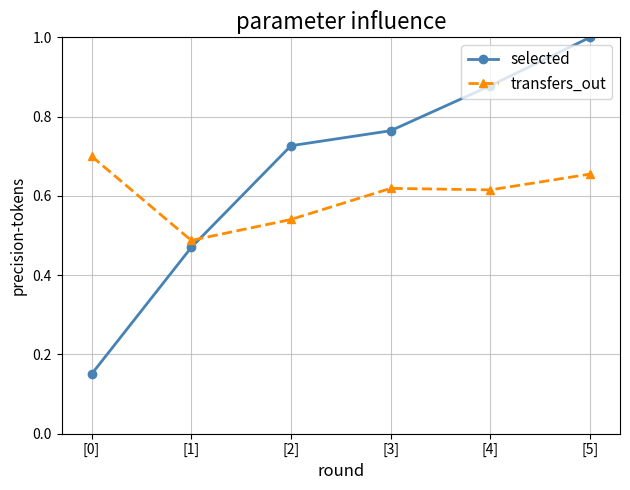

Is it true that transfers_out equals 0.2 at [1]?

False